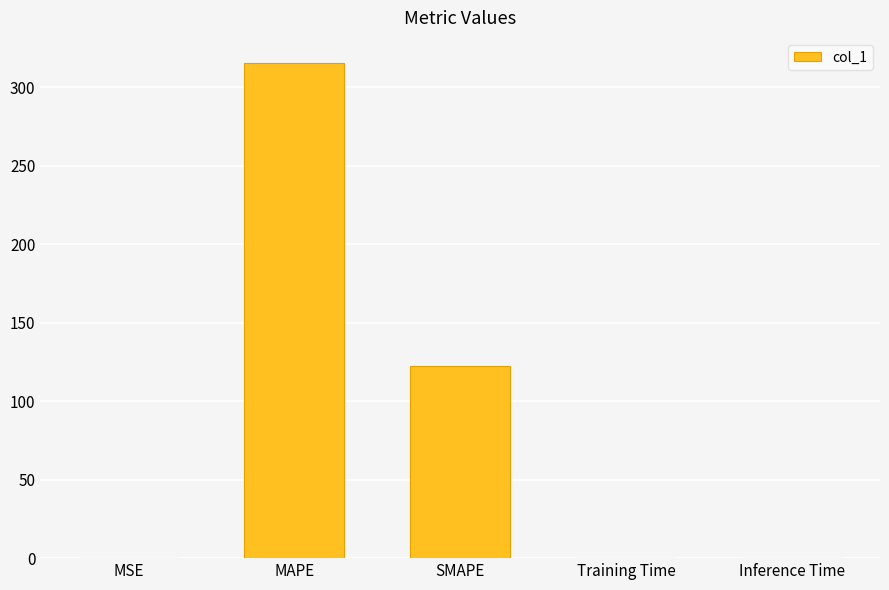

Are the bars grouped side by side (vs. stacked)?

No